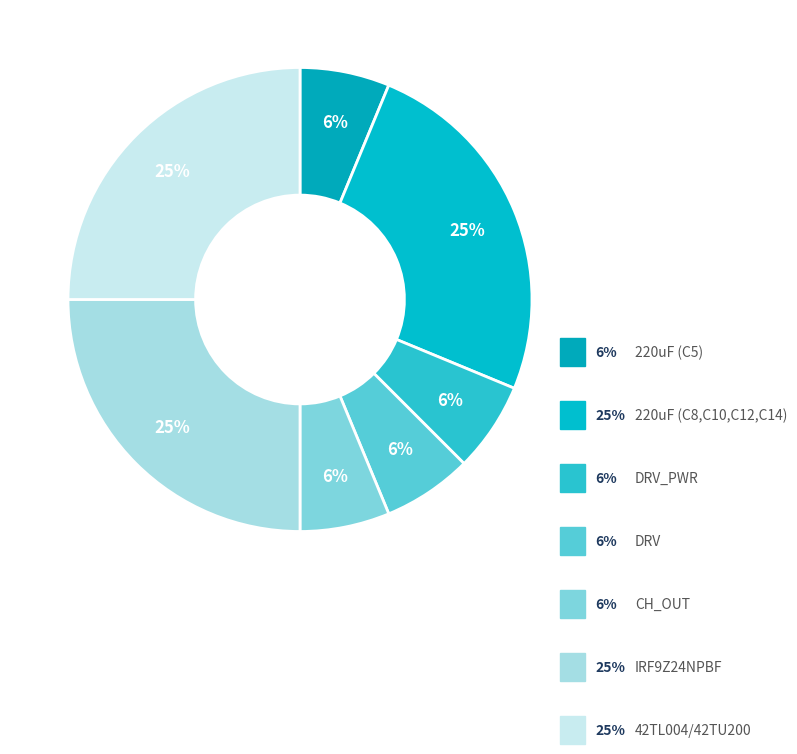

How many segments does this pie chart have?

7